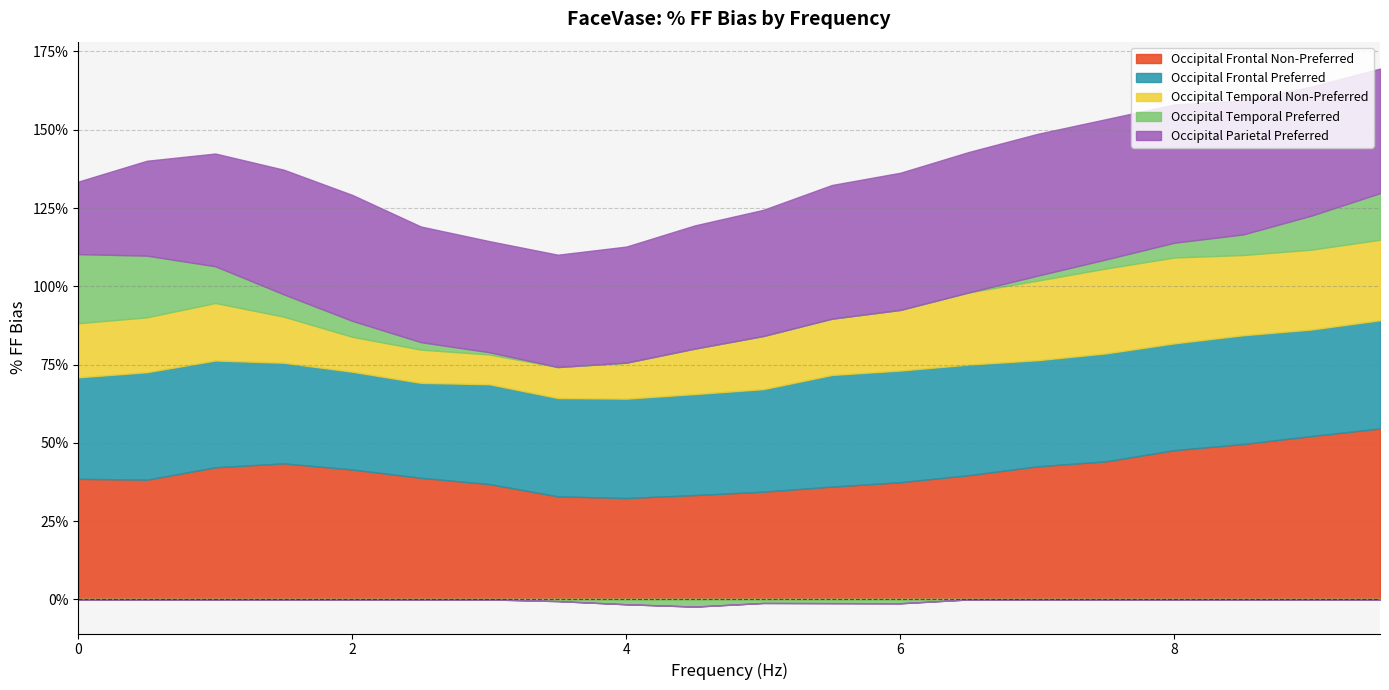

What is the sum of the Occipital Temporal Preferred values at 8.5 and 0.5?

26.3